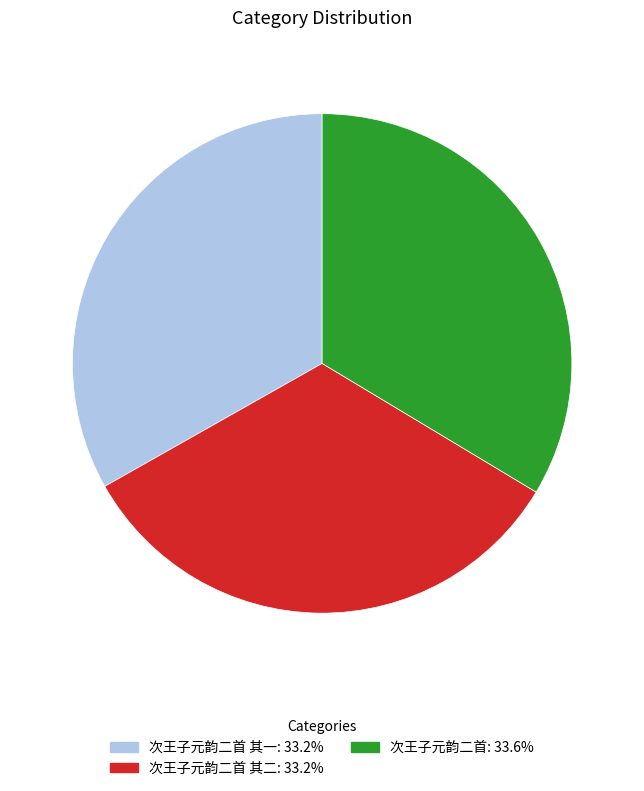

How many segments does this pie chart have?

3